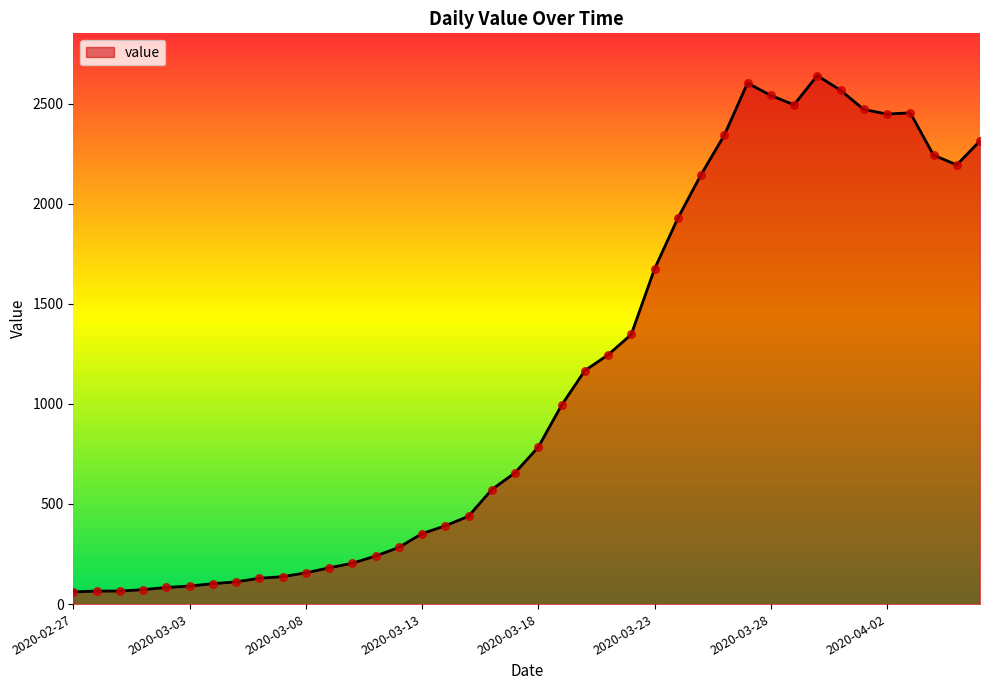

What is the maximum value shown in the chart?

2640